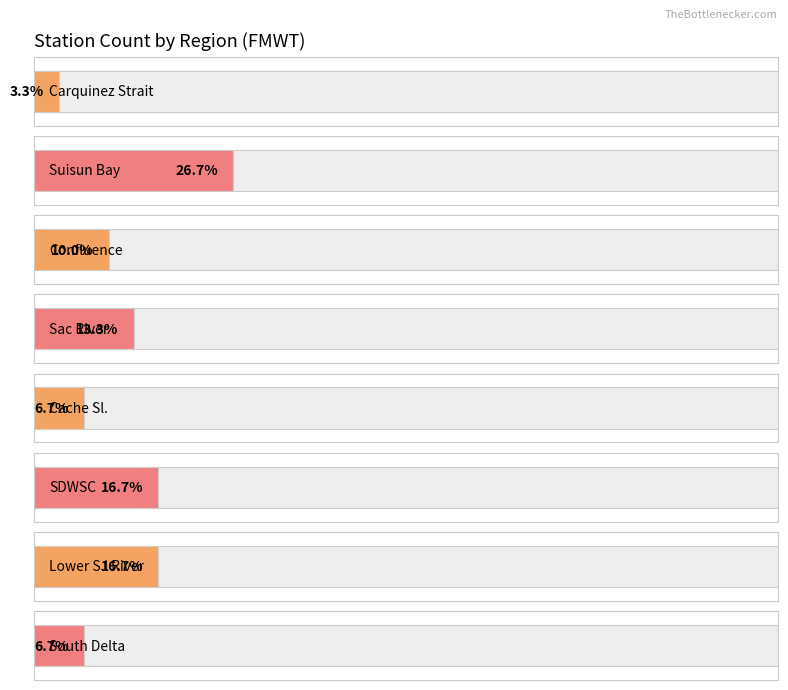

Are the bars horizontal?

Yes